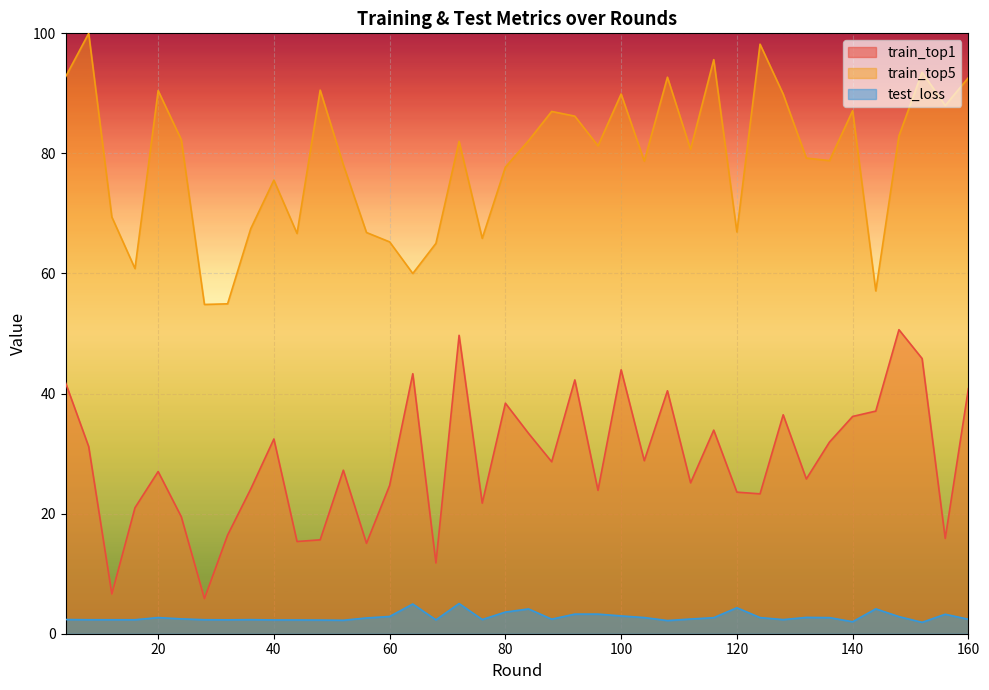

What is the average value of the test_loss series?

2.8